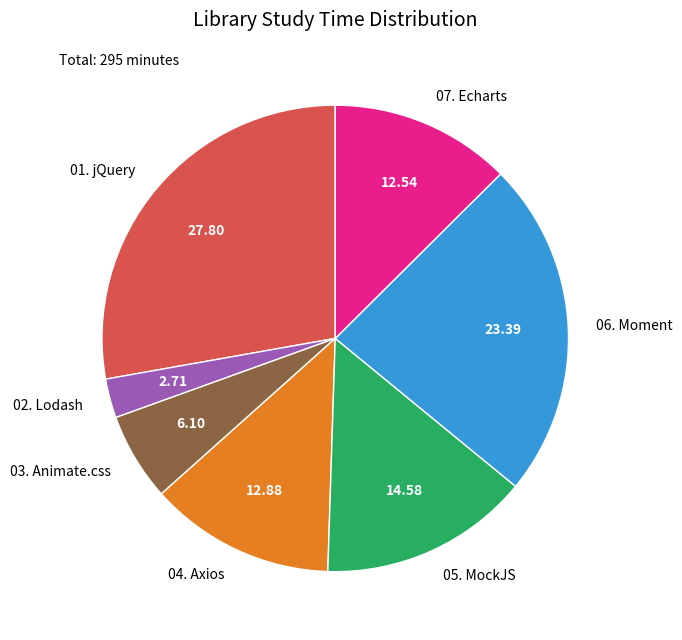

Do 03. Animate.css and 02. Lodash together represent more than half of the pie?

No